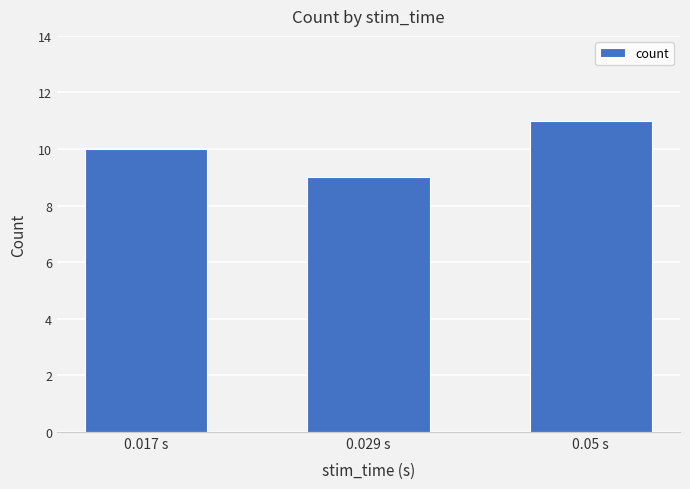

Reading right to left, list all the values displayed in this chart.

0.05 s=11	0.029 s=9	0.017 s=10